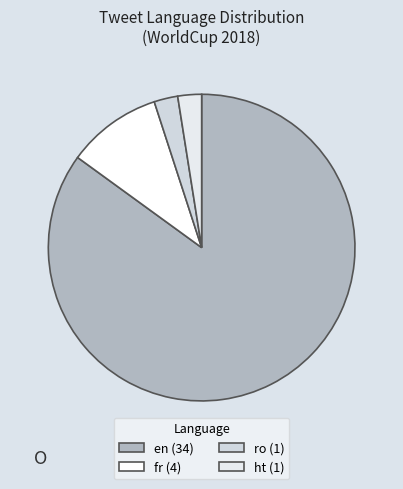

How many slices are in this pie chart?

4